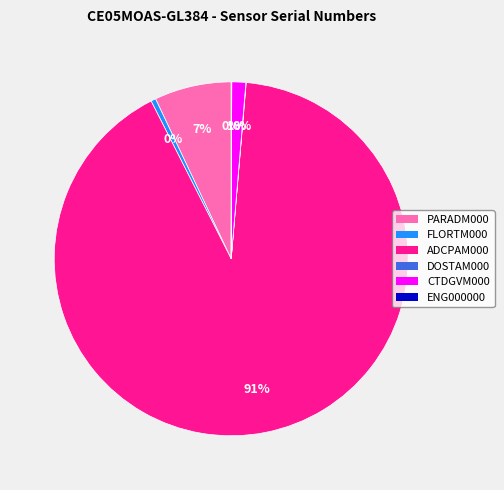

To the nearest percent, what percentage of the pie is CTDGVM000?

1%